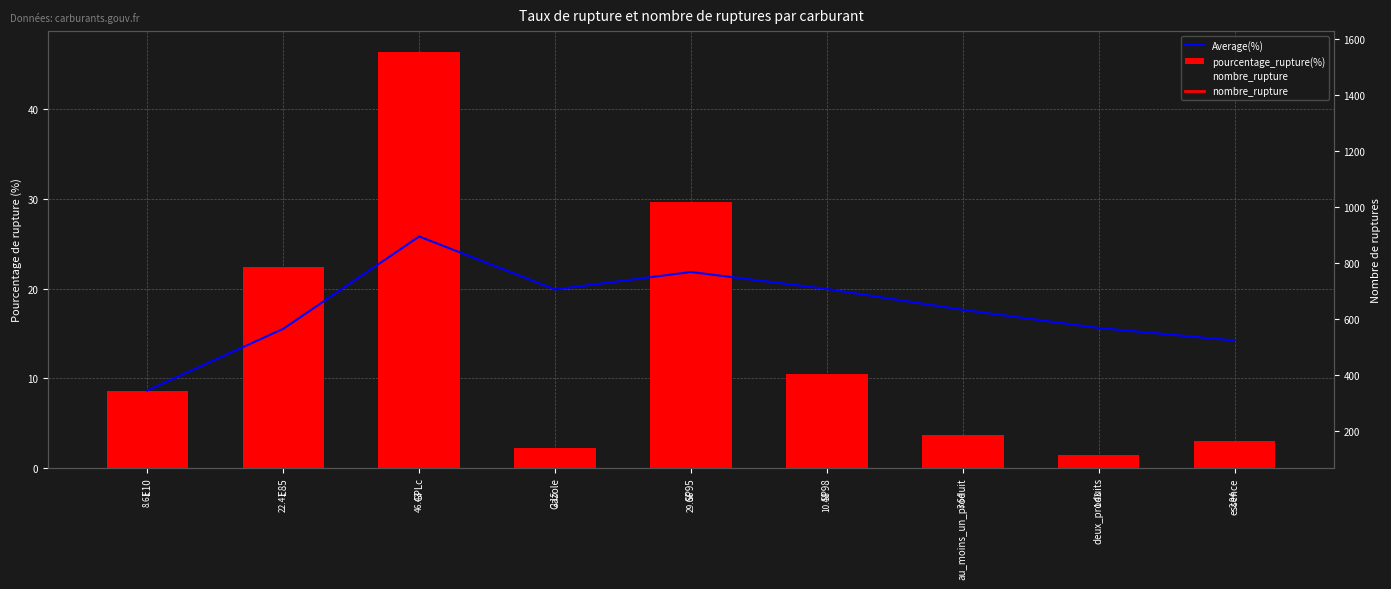

True or false: pourcentage_rupture(%) has a value of 12.3 at E10.

False